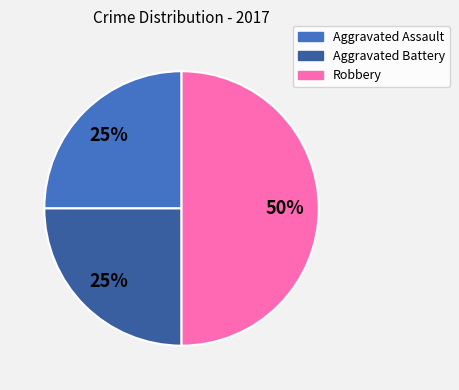

To the nearest percent, what is the difference between the Robbery and Aggravated Battery slice percentages?

25%